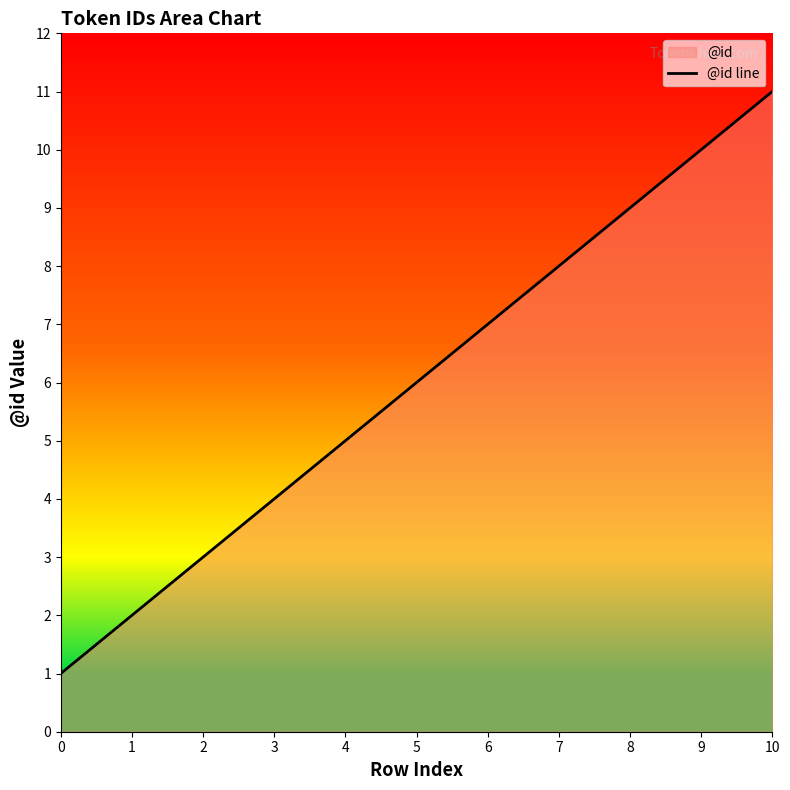

What is the maximum value shown in the chart?

11